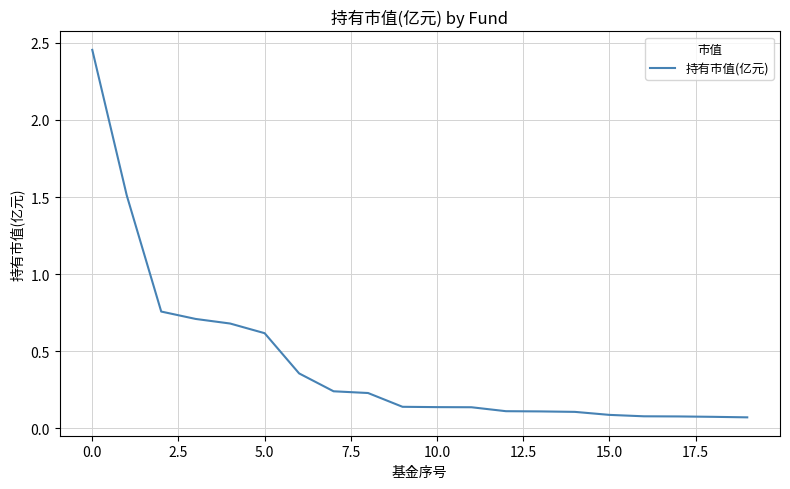

What is the difference between the maximum and minimum values?

2.4